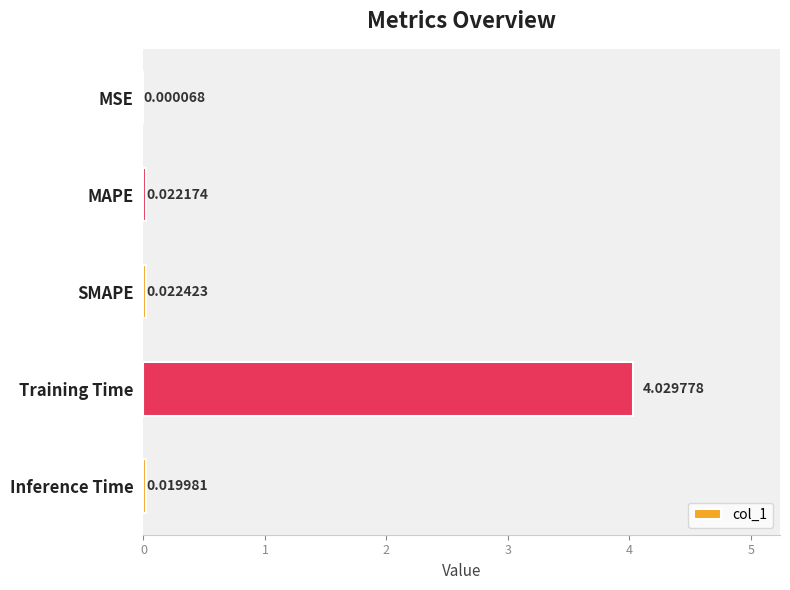

What is the sum of all values?

4.1